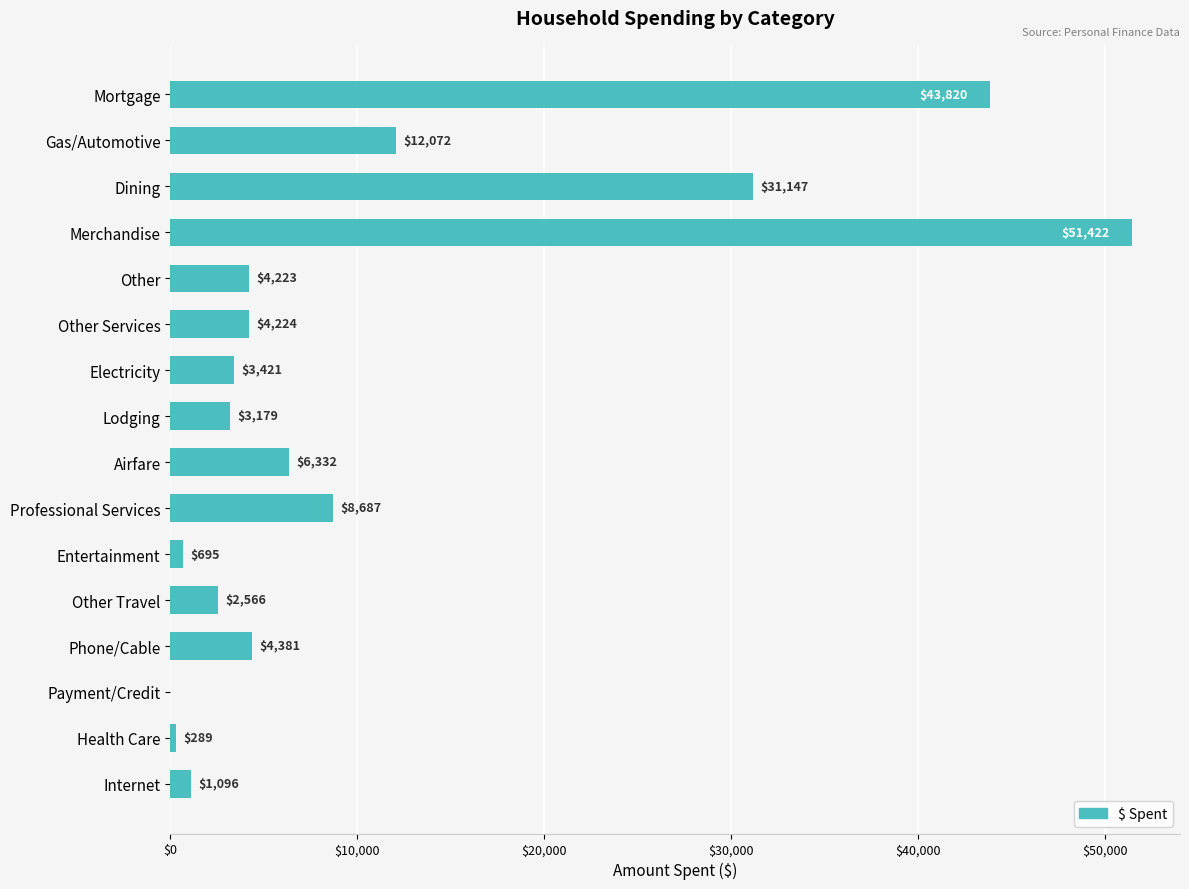

What is the sum of the values at Mortgage and Phone/Cable?

48201.0